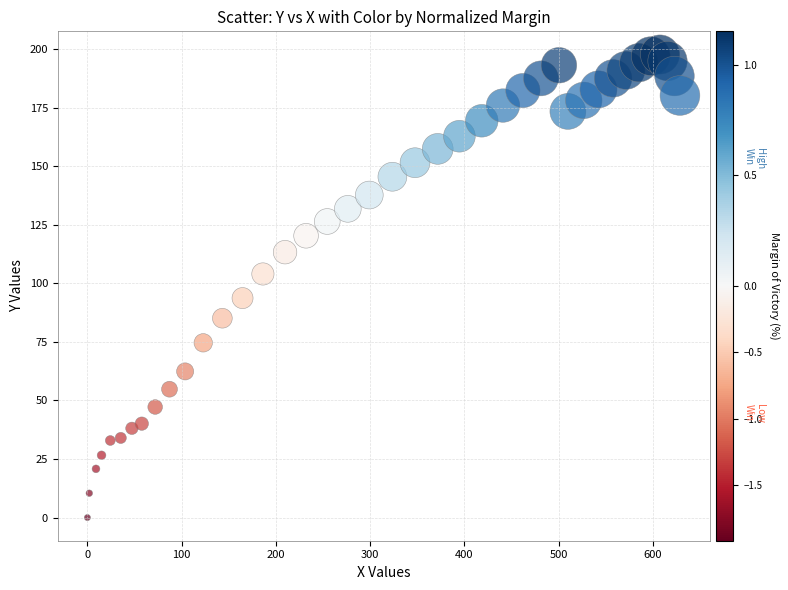

What is the range of X values (max minus min)?

628.7